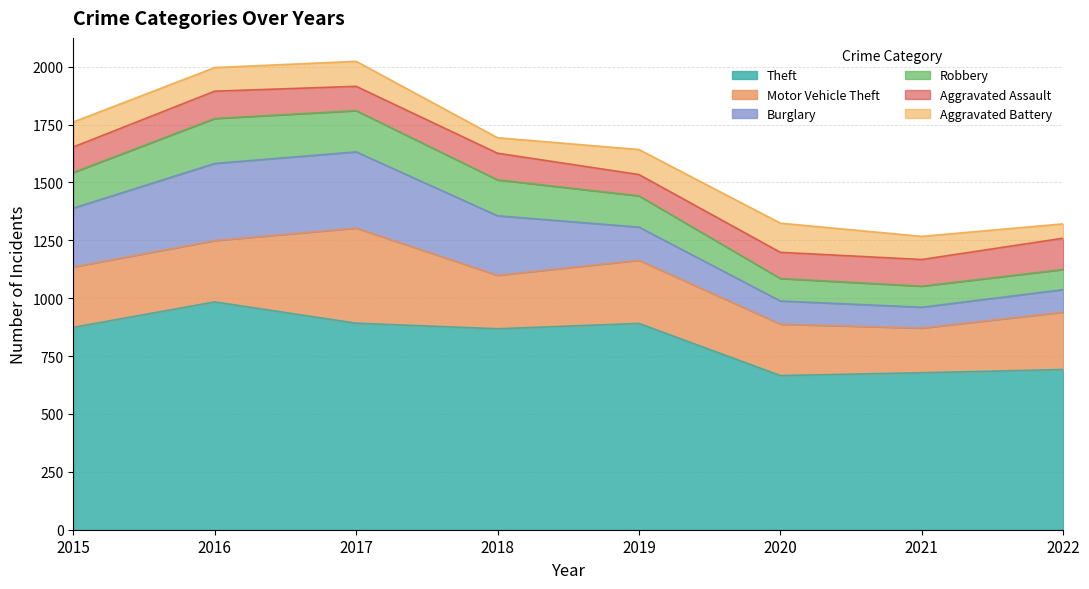

Reading left to right, extract all data points from this chart.

Theft: 874	984	892	868	891	666	678	692
Motor Vehicle Theft: 261	265	411	231	273	222	193	248
Burglary: 254	333	329	257	143	100	90	97
Robbery: 154	194	178	155	135	97	91	87
Aggravated Assault: 110	118	105	115	92	113	115	135
Aggravated Battery: 108	102	108	67	108	126	100	62